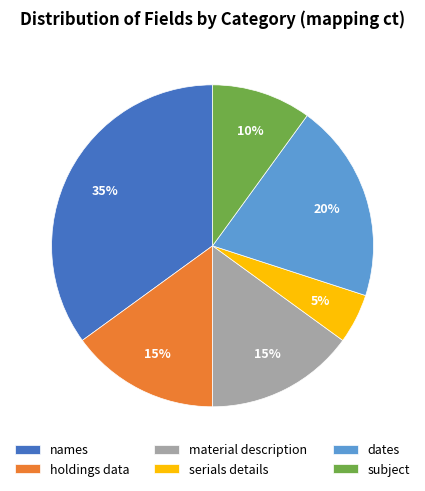

Which category has the smallest portion of the pie?

serials details